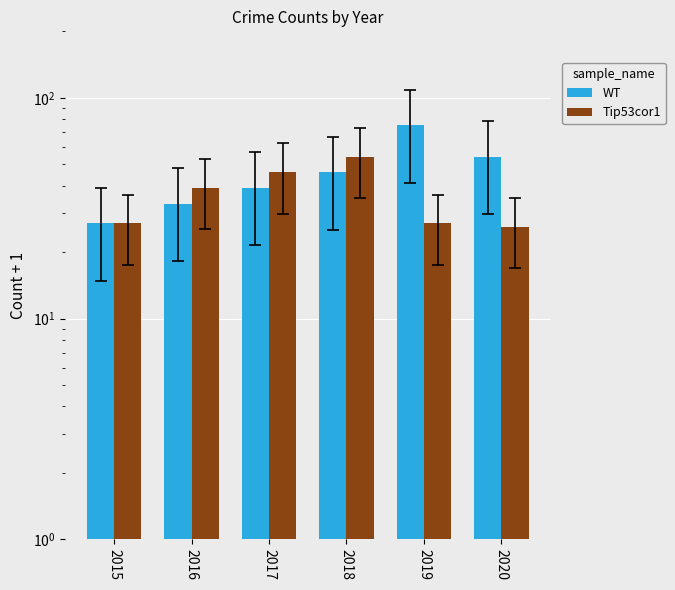

What is the maximum value shown in the chart?

75